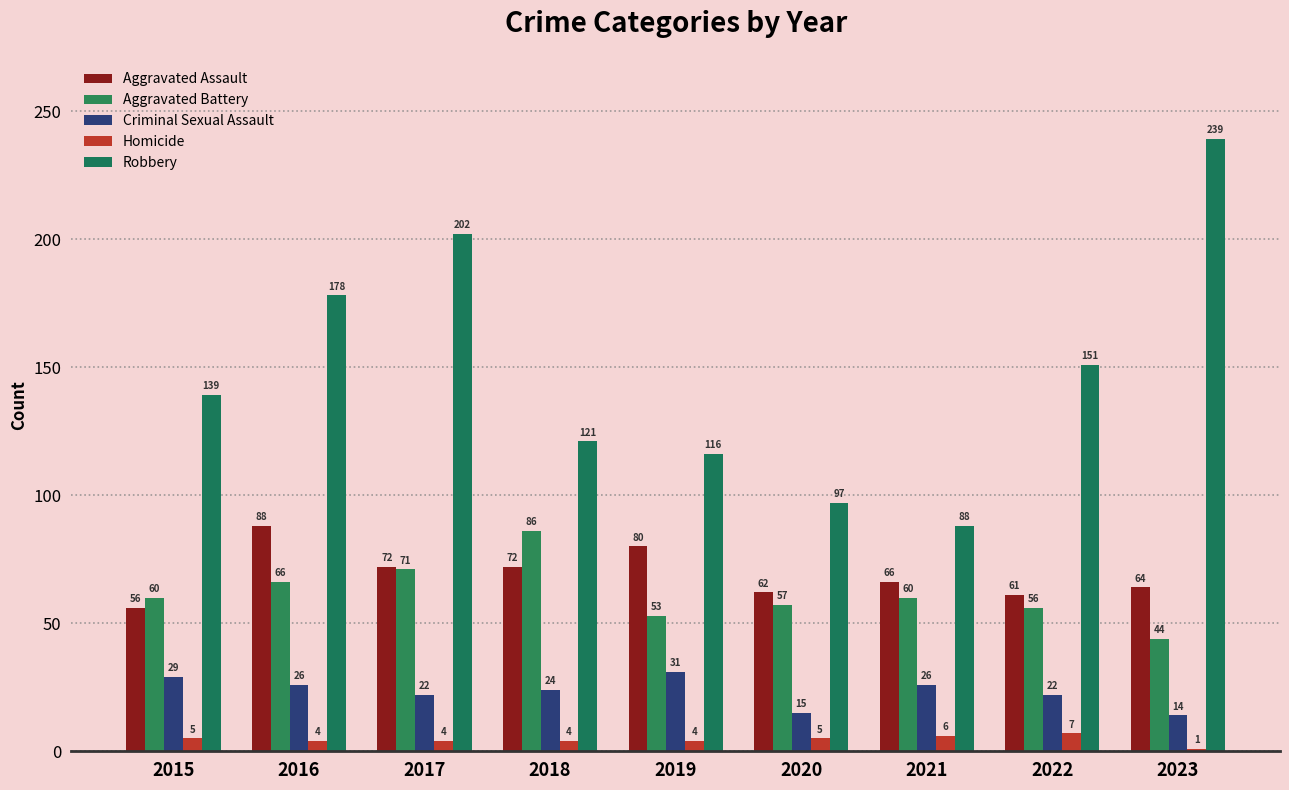

Reading right to left, transcribe all the data shown in this chart.

Aggravated Assault: 2023=64	2022=61	2021=66	2020=62	2019=80	2018=72	2017=72	2016=88	2015=56
Aggravated Battery: 2023=44	2022=56	2021=60	2020=57	2019=53	2018=86	2017=71	2016=66	2015=60
Criminal Sexual Assault: 2023=14	2022=22	2021=26	2020=15	2019=31	2018=24	2017=22	2016=26	2015=29
Homicide: 2023=1	2022=7	2021=6	2020=5	2019=4	2018=4	2017=4	2016=4	2015=5
Robbery: 2023=239	2022=151	2021=88	2020=97	2019=116	2018=121	2017=202	2016=178	2015=139